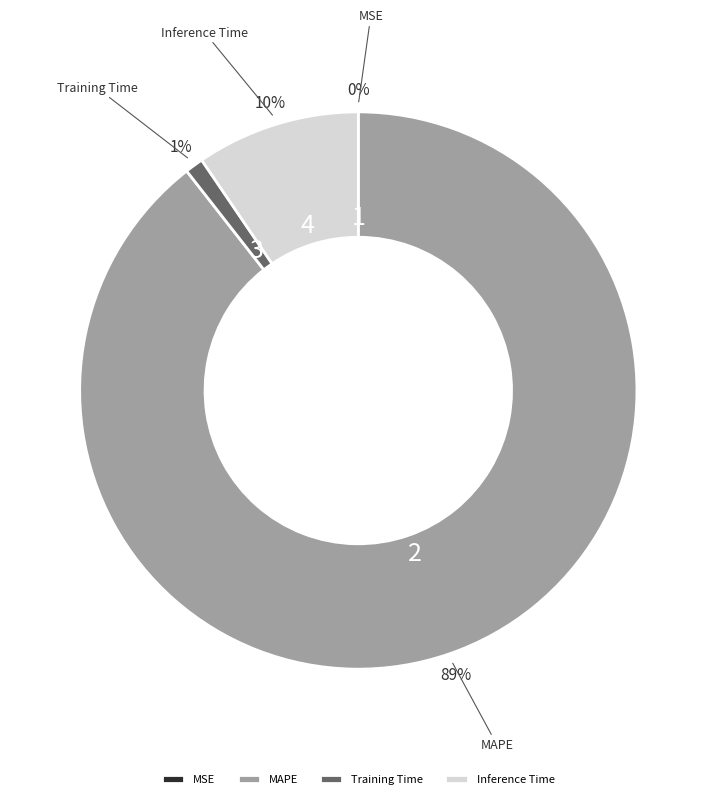

To the nearest percent, what is the difference between the MAPE and Training Time slice percentages?

88%